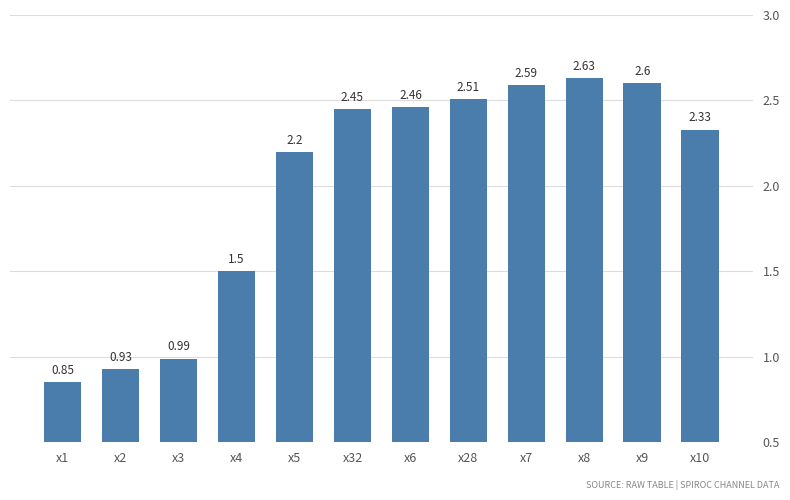

What is the difference between the values at x2 and x8?

1.7